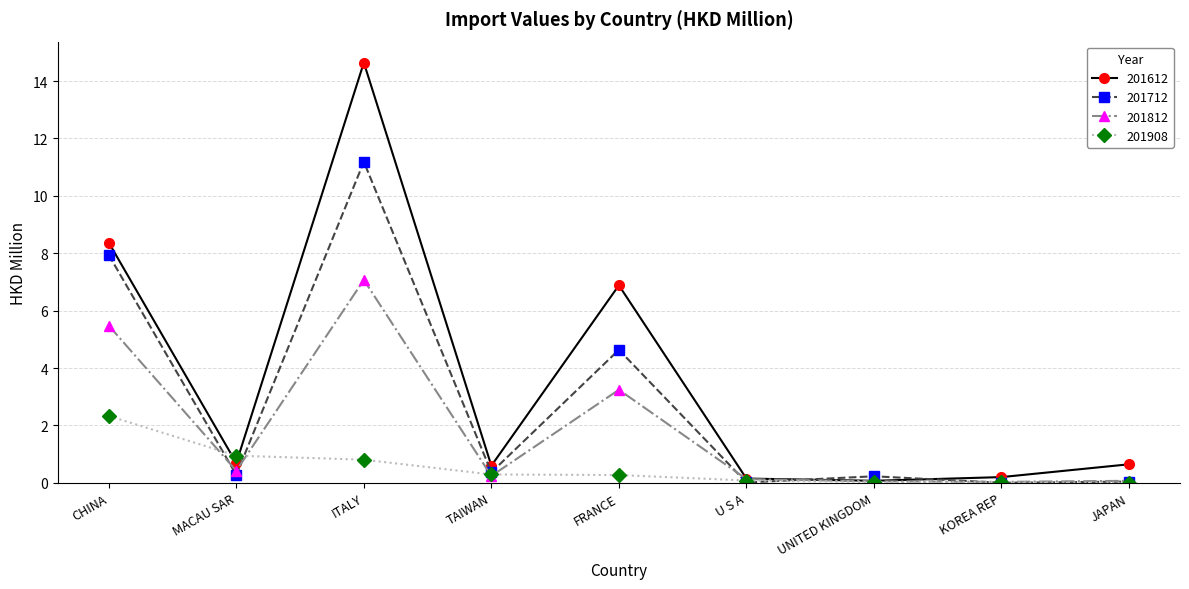

True or false: 201812 and 201712 cross at least once.

True